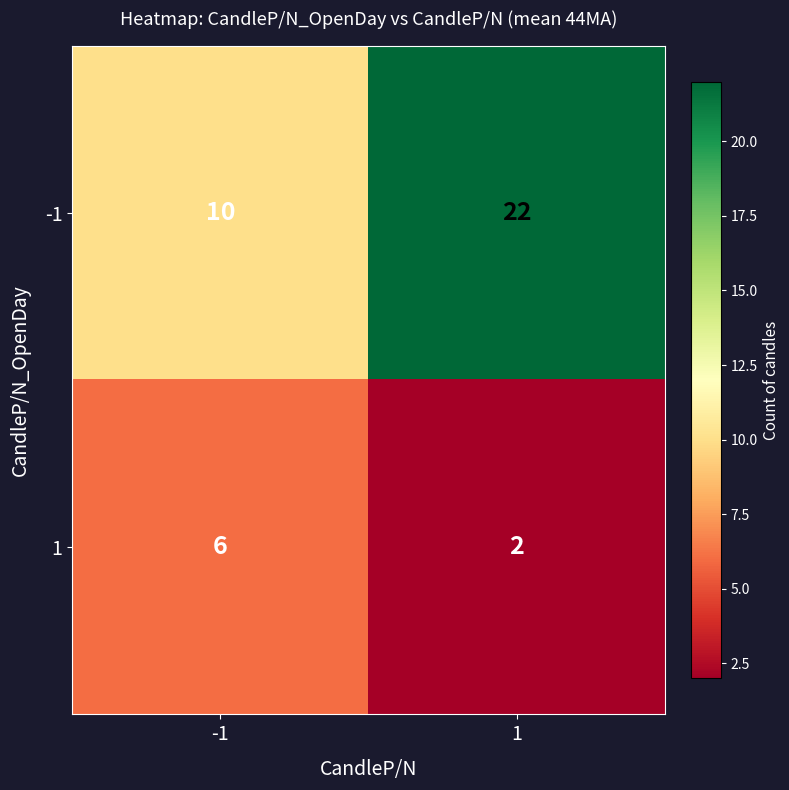

Reading left to right, list all the values displayed in this chart.

-1: 10	22
1: 6	2